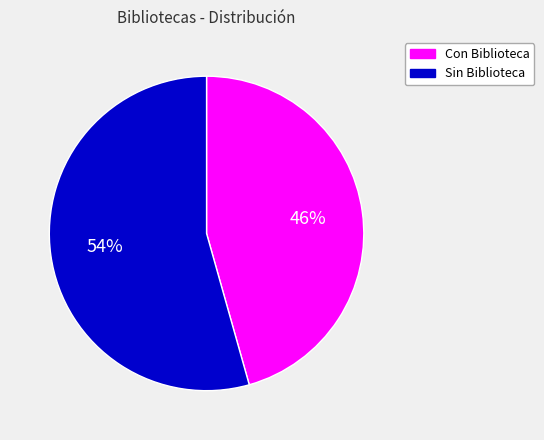

To the nearest percent, what percentage of the pie is Sin Biblioteca?

54%